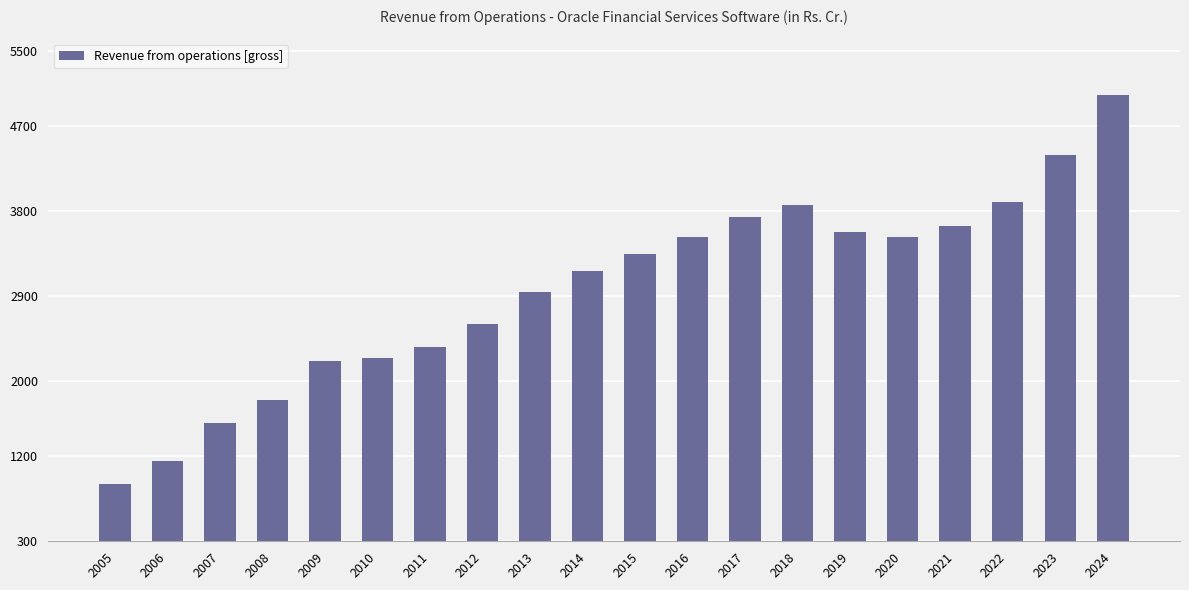

What is the maximum value shown in the chart?

5025.3